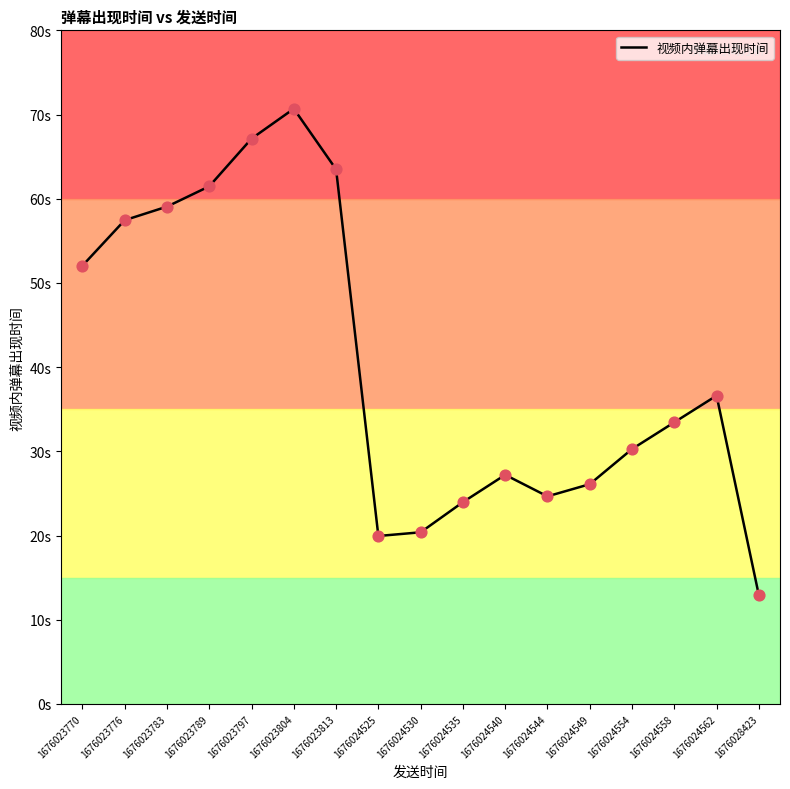

Is this an area chart (filled region under the line)?

No